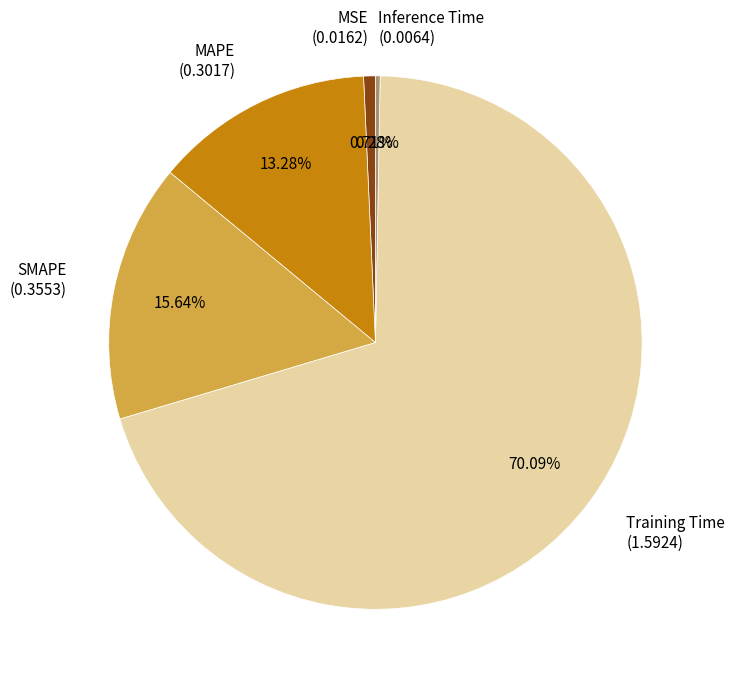

Between MAPE (0.3017) and Inference Time (0.0064), which is larger?

MAPE (0.3017)